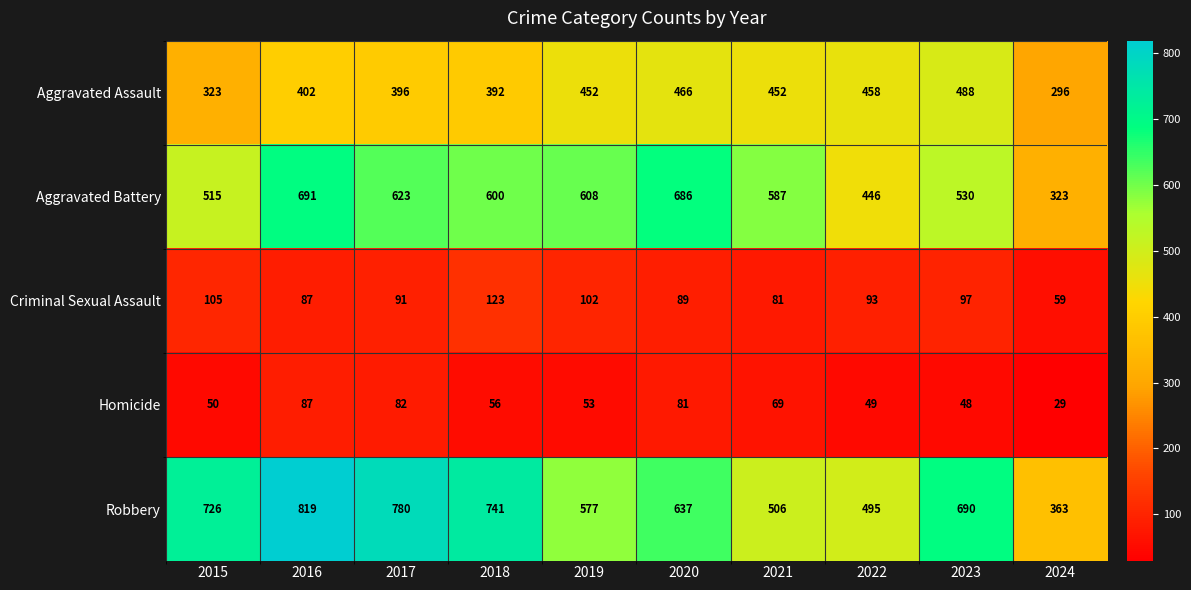

List the labels in order of Aggravated Battery value, smallest first.

2024, 2022, 2015, 2023, 2021, 2018, 2019, 2017, 2020, 2016